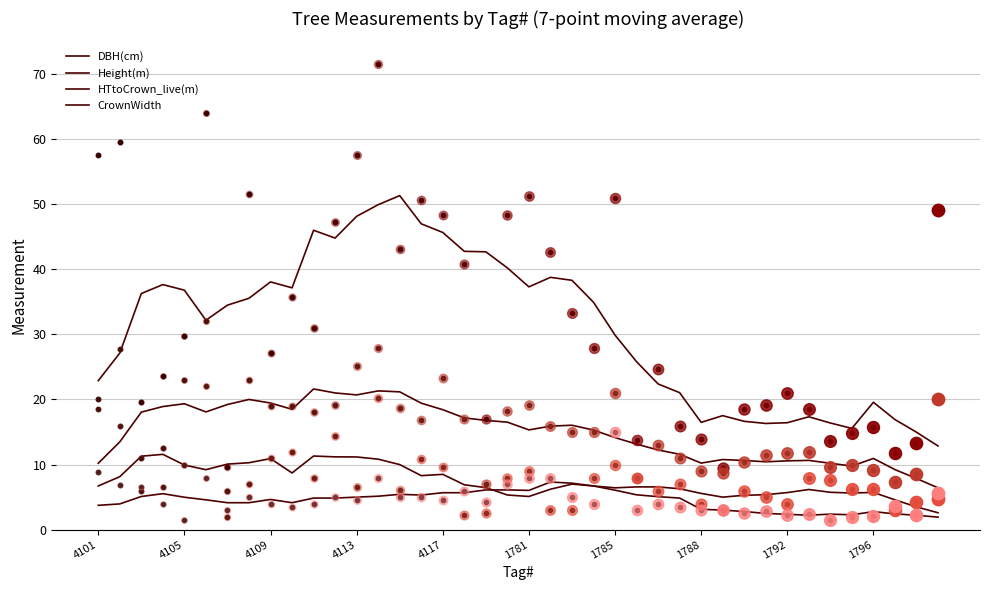

Which series has the largest Y range (max minus min)?

DBH(cm)